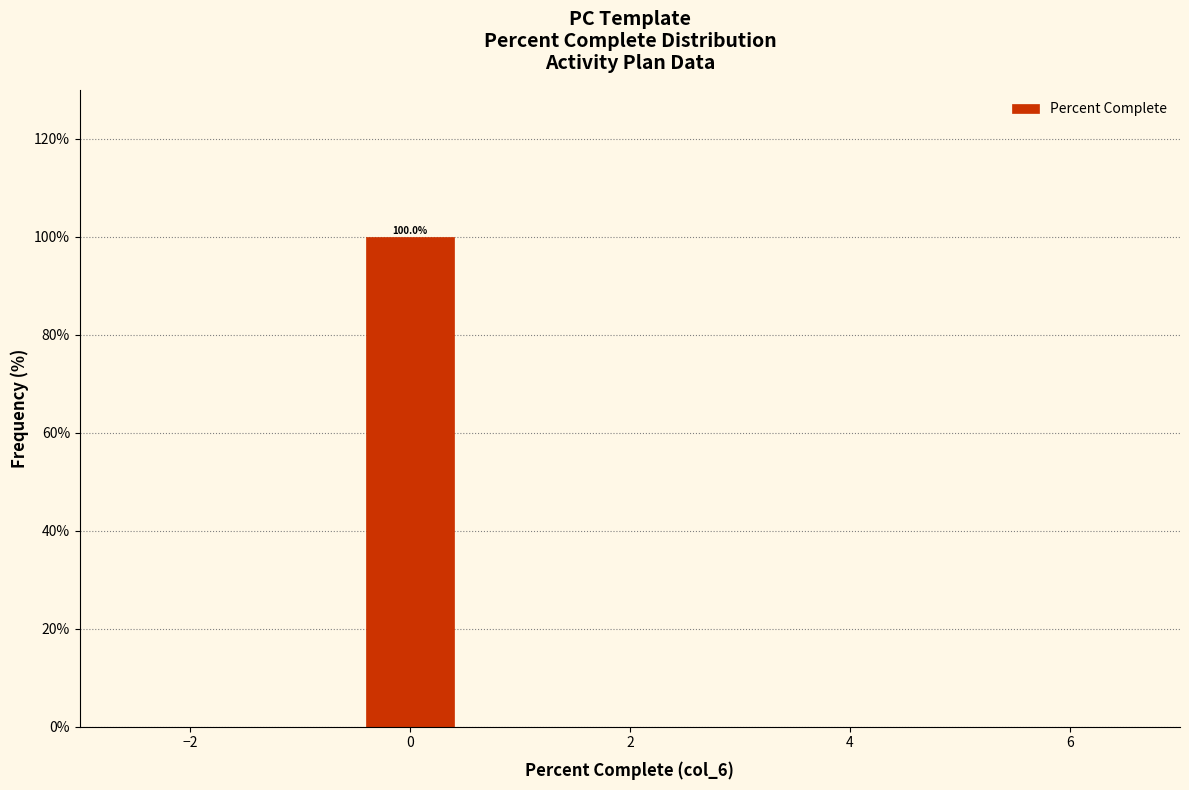

Which range on the x-axis has the tallest bar?

-0.5 to 0.5